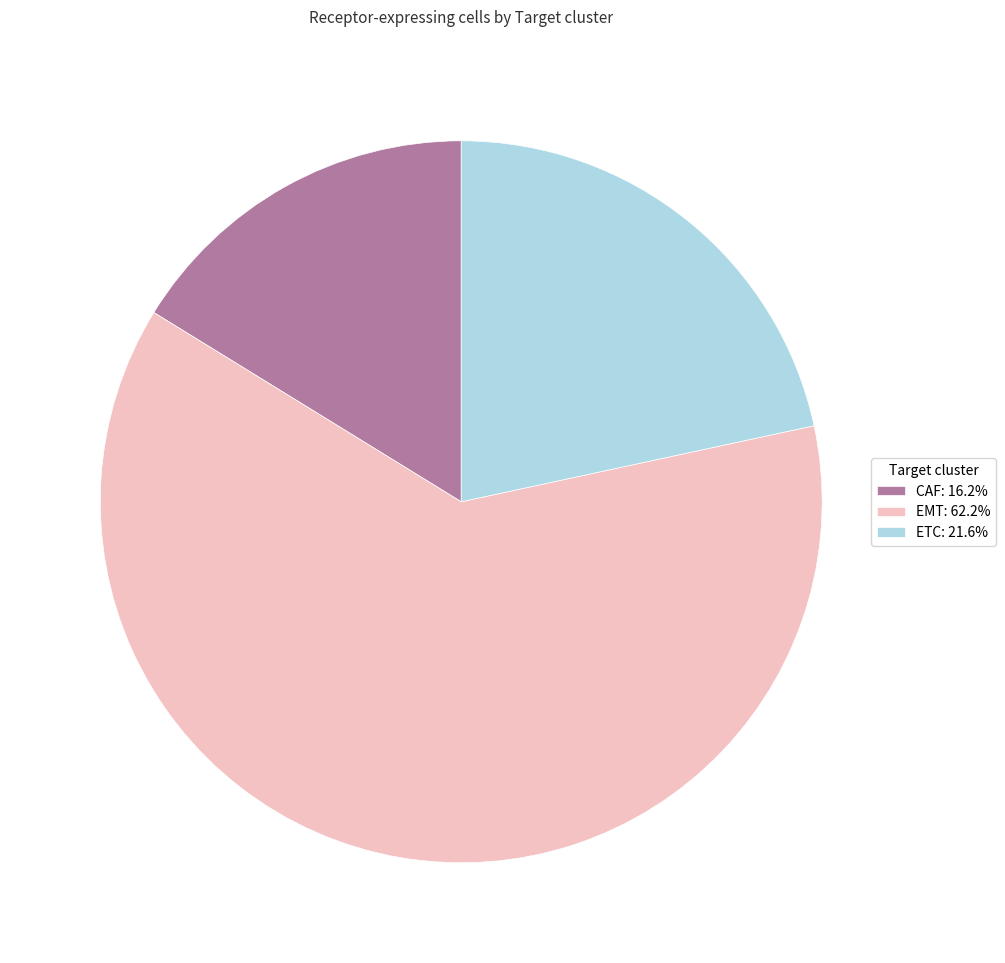

Is the sum of CAF: 16.2% and EMT: 62.2% greater than half?

Yes